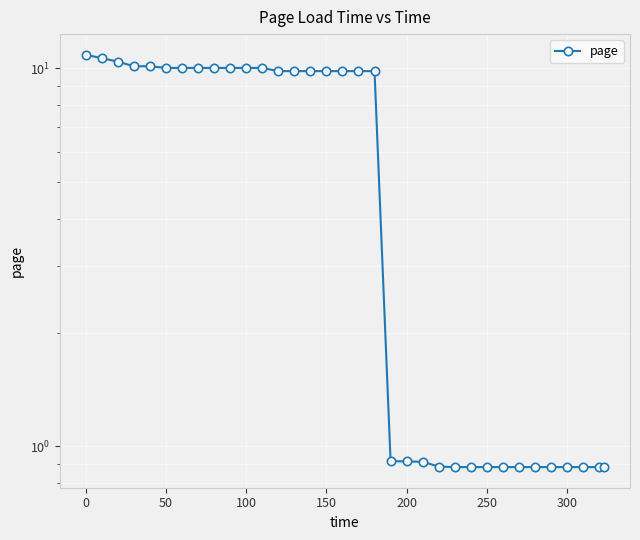

What is the value of the 27th point from the left?

0.9